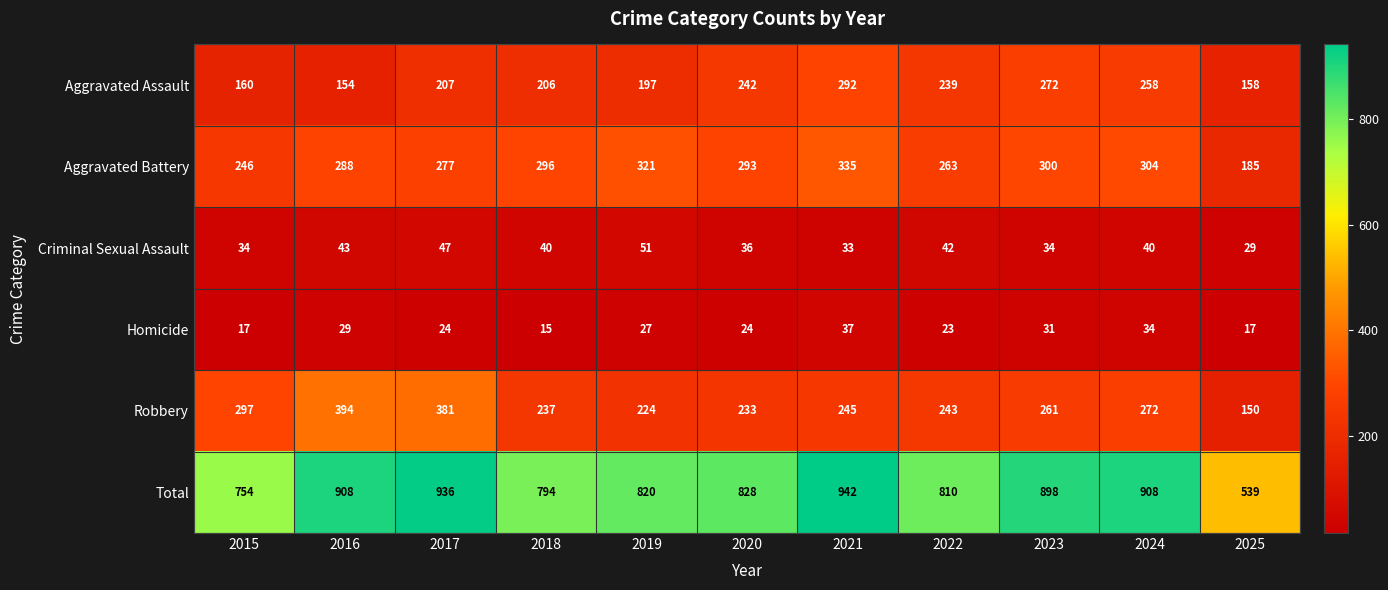

How many series are shown in this chart?

6